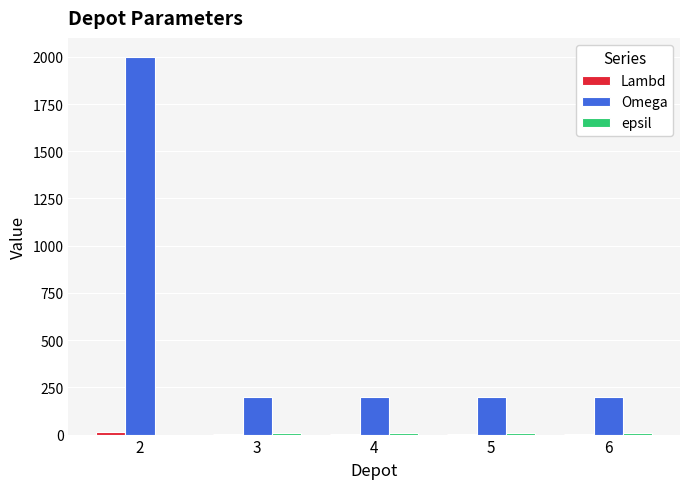

What is the greatest value displayed?

2000